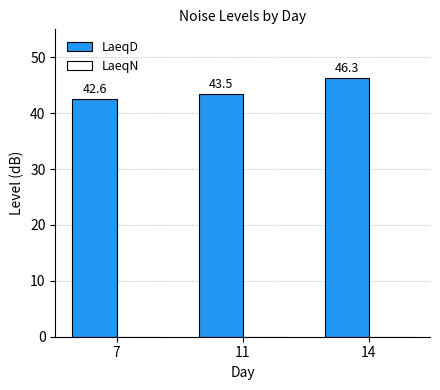

How many series are shown in this chart?

1